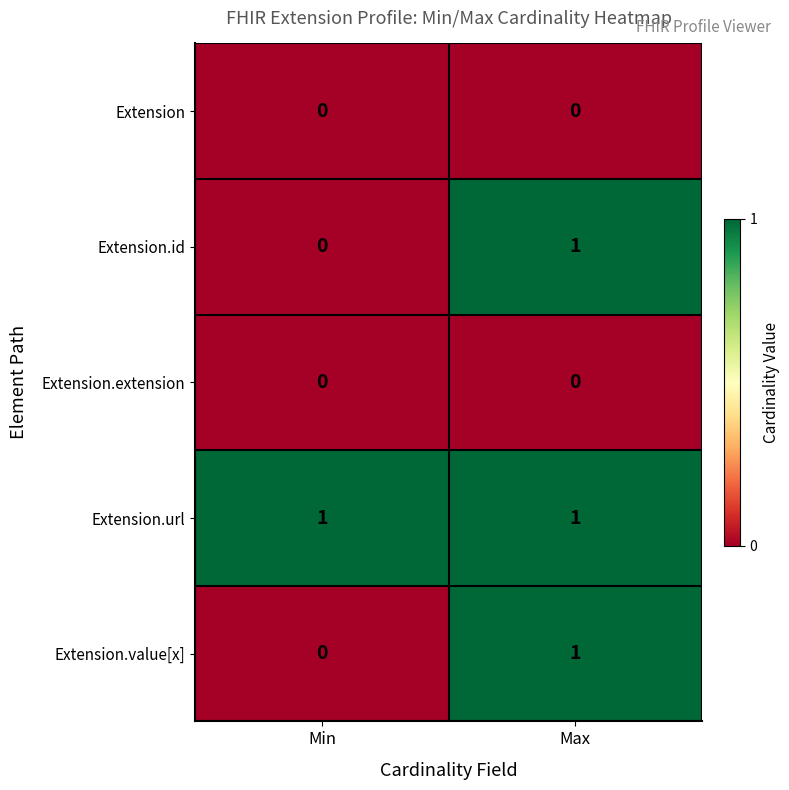

At which category is the sum across all series the highest?

Max